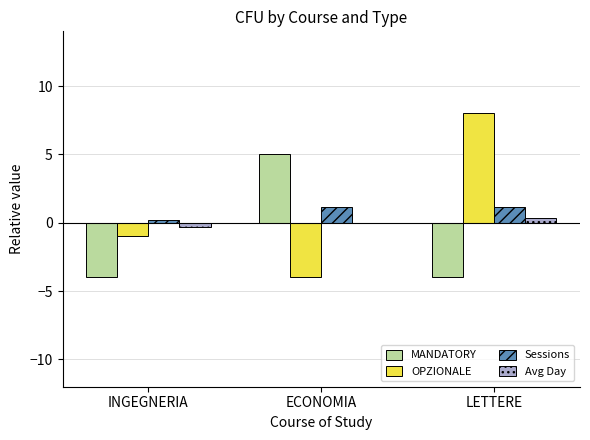

What are all the series names shown in the legend?

MANDATORY, OPZIONALE, Sessions, Avg Day